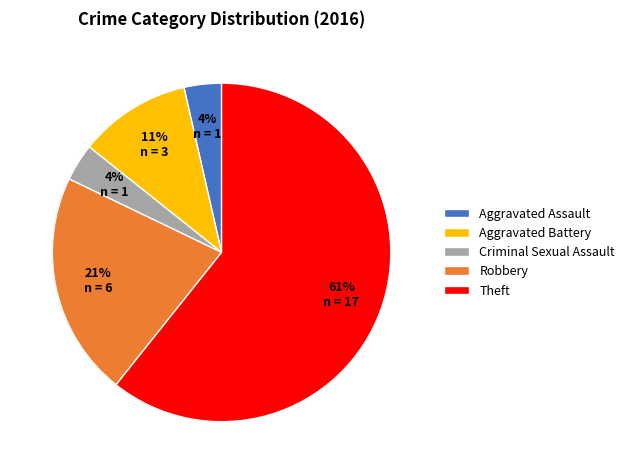

The Theft slice represents 61% of the pie. True or false?

True